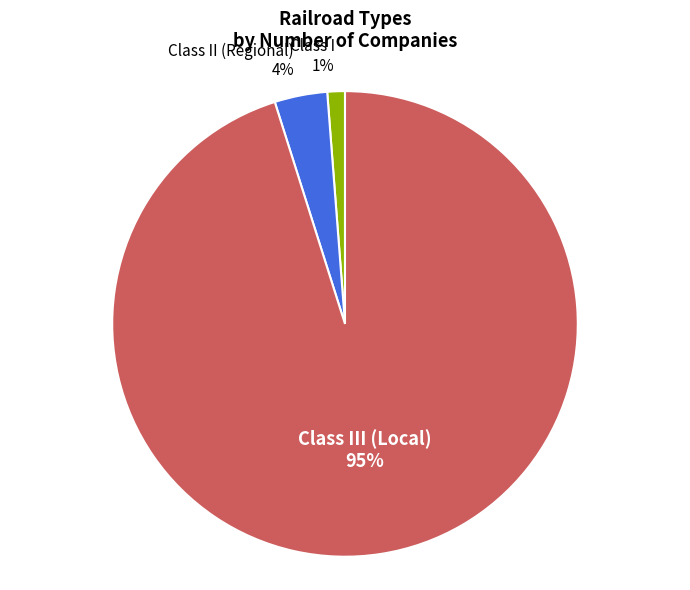

Is the sum of Class II (Regional) and Class III (Local) greater than half?

Yes